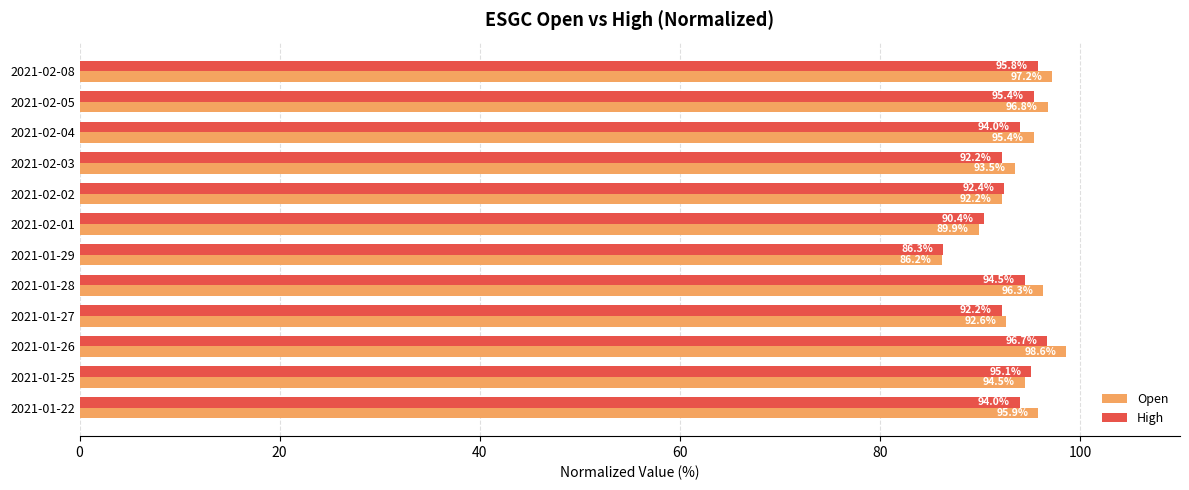

What is the sum of all High values?

1119.0